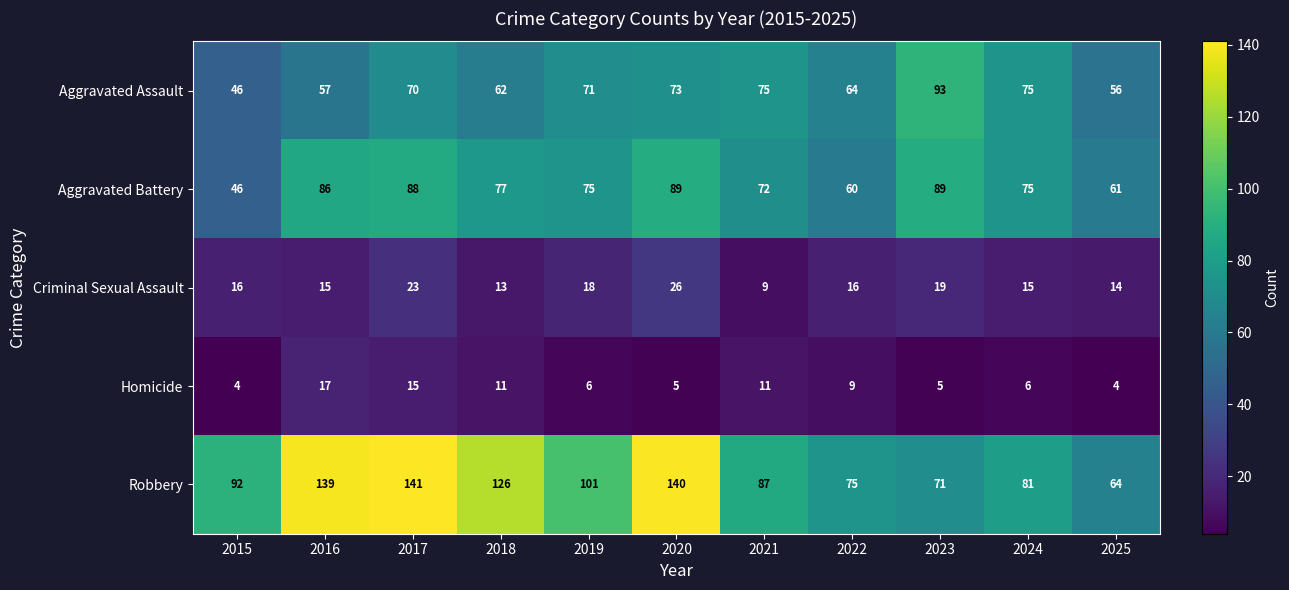

Count the number of data series in this chart.

5